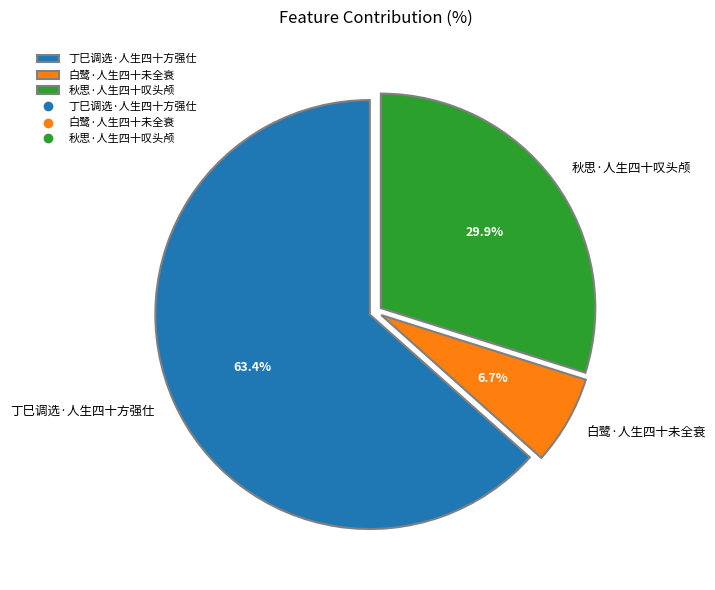

Rank the categories by value from highest to lowest.

丁巳调选·人生四十方强仕, 秋思·人生四十叹头颅, 白鹭·人生四十未全衰